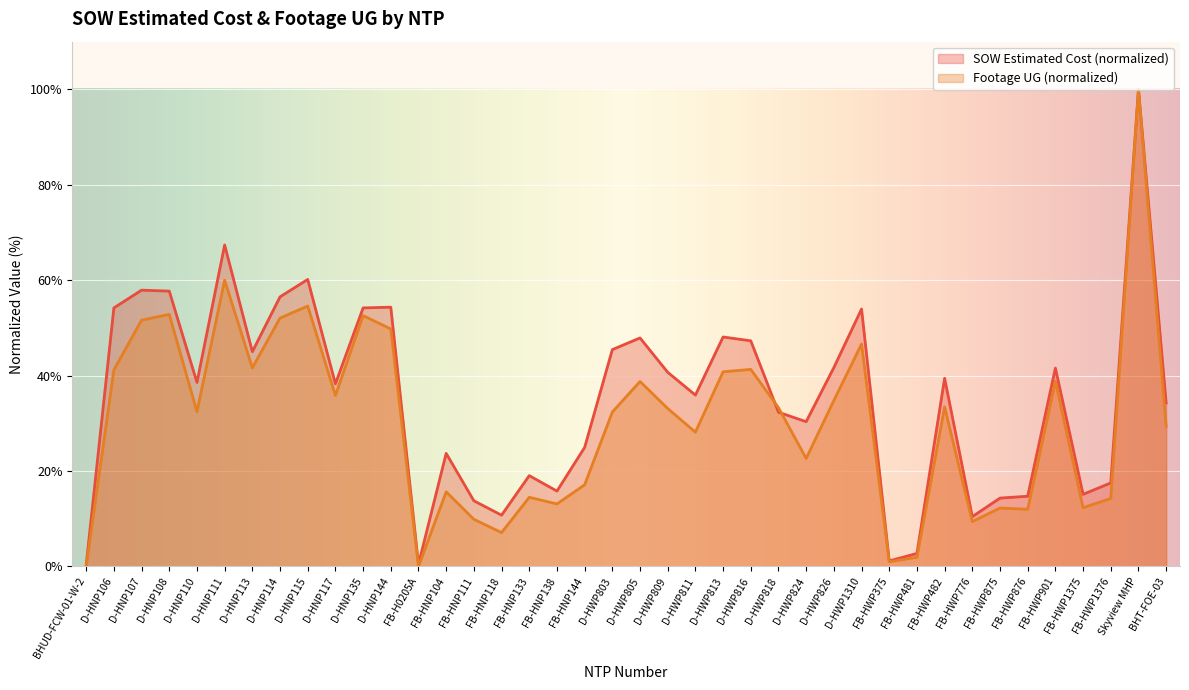

Where is the first local maximum for SOW Estimated Cost?

D-HNP107